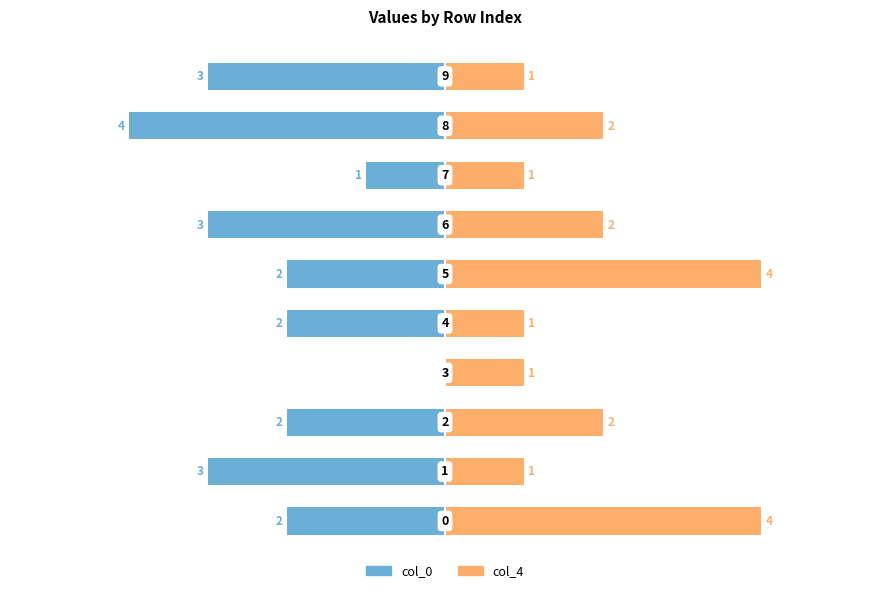

Reading left to right, extract all data points from this chart.

col_0: 0=-2	1=-3	2=-2	3=0	4=-2	5=-2	6=-3	7=-1	8=-4	9=-3
col_4: 0=4	1=1	2=2	3=1	4=1	5=4	6=2	7=1	8=2	9=1